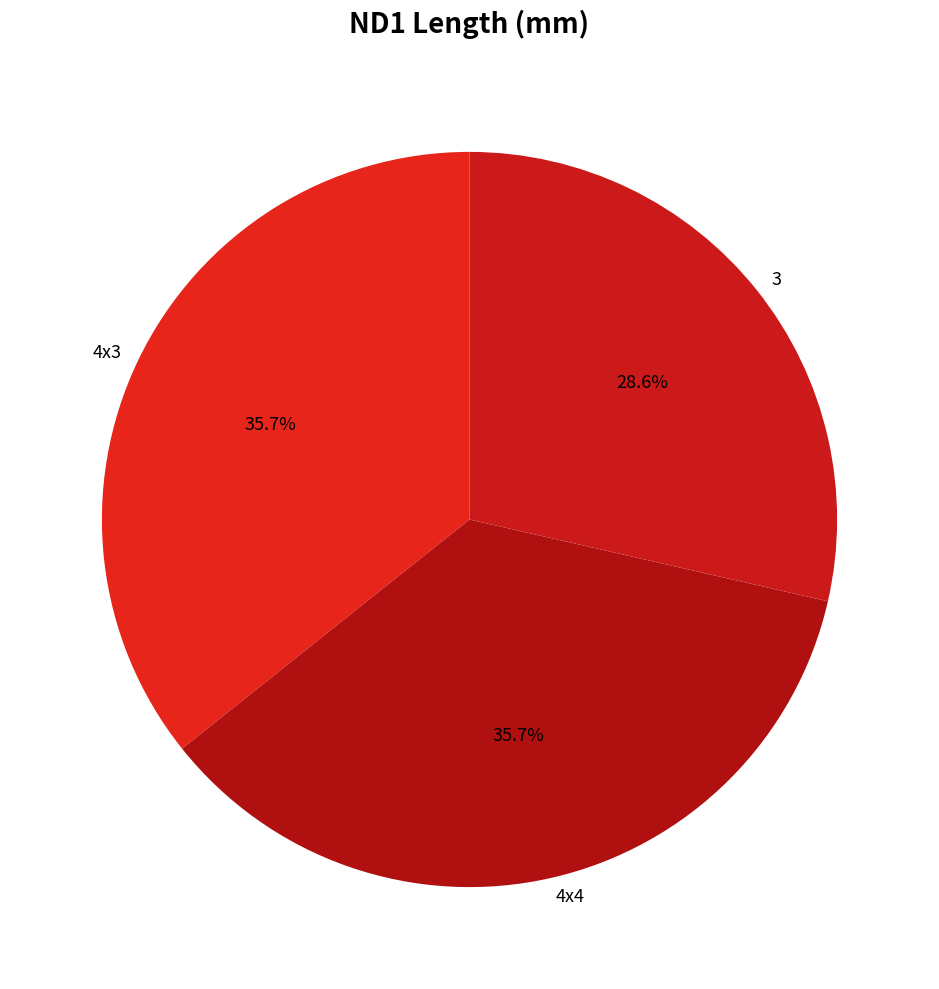

Which slice is the smallest?

3